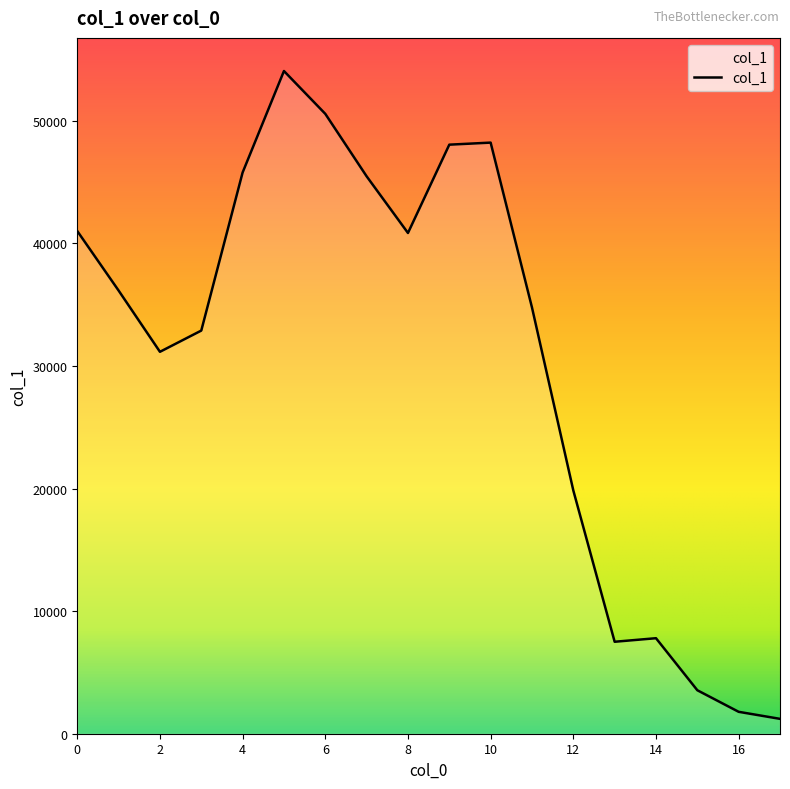

How many lines are shown in the chart?

1